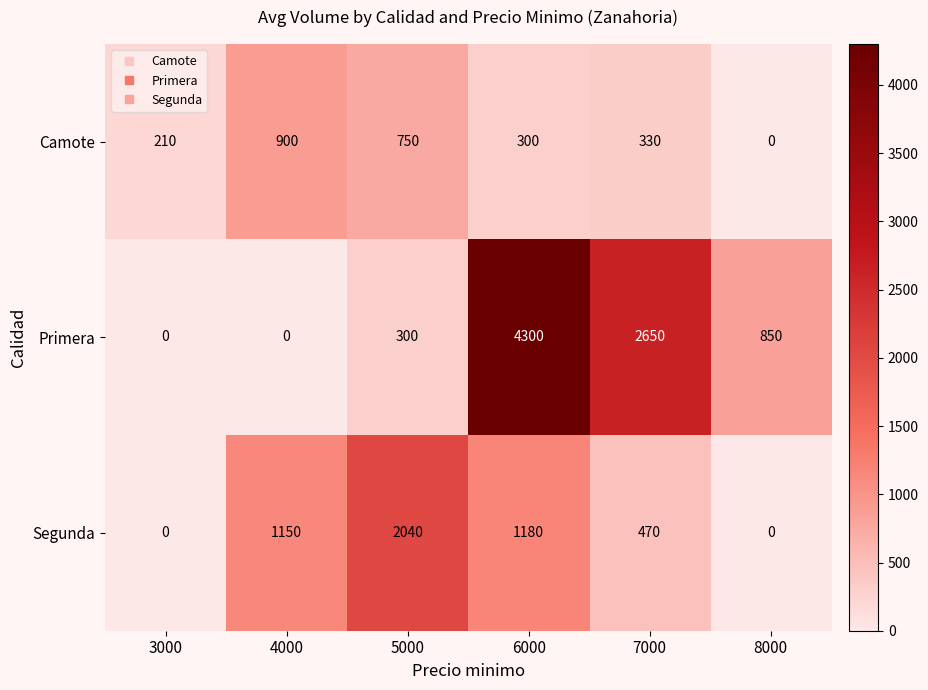

Which category has the highest value in the Segunda series?

5000